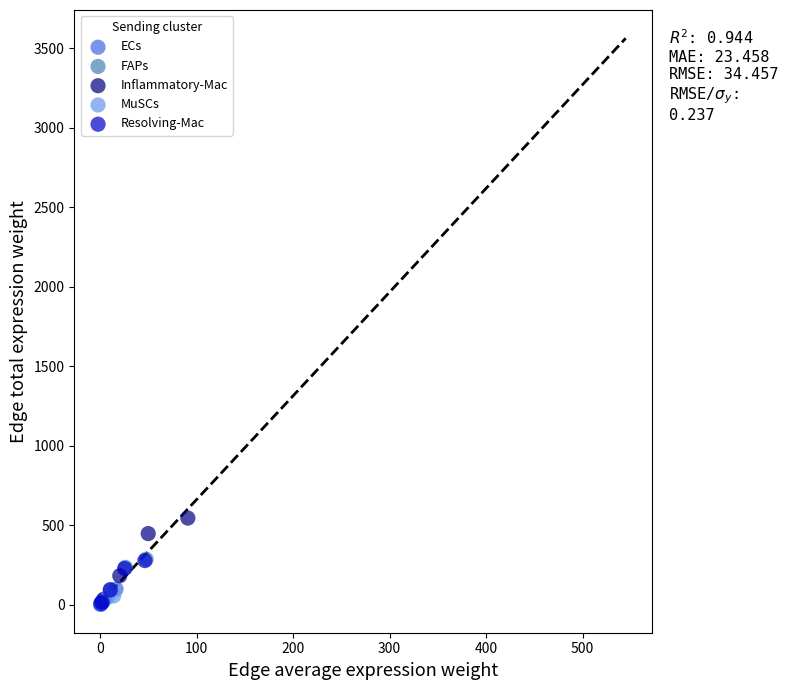

Which series has the widest spread of Y values?

Inflammatory-Mac